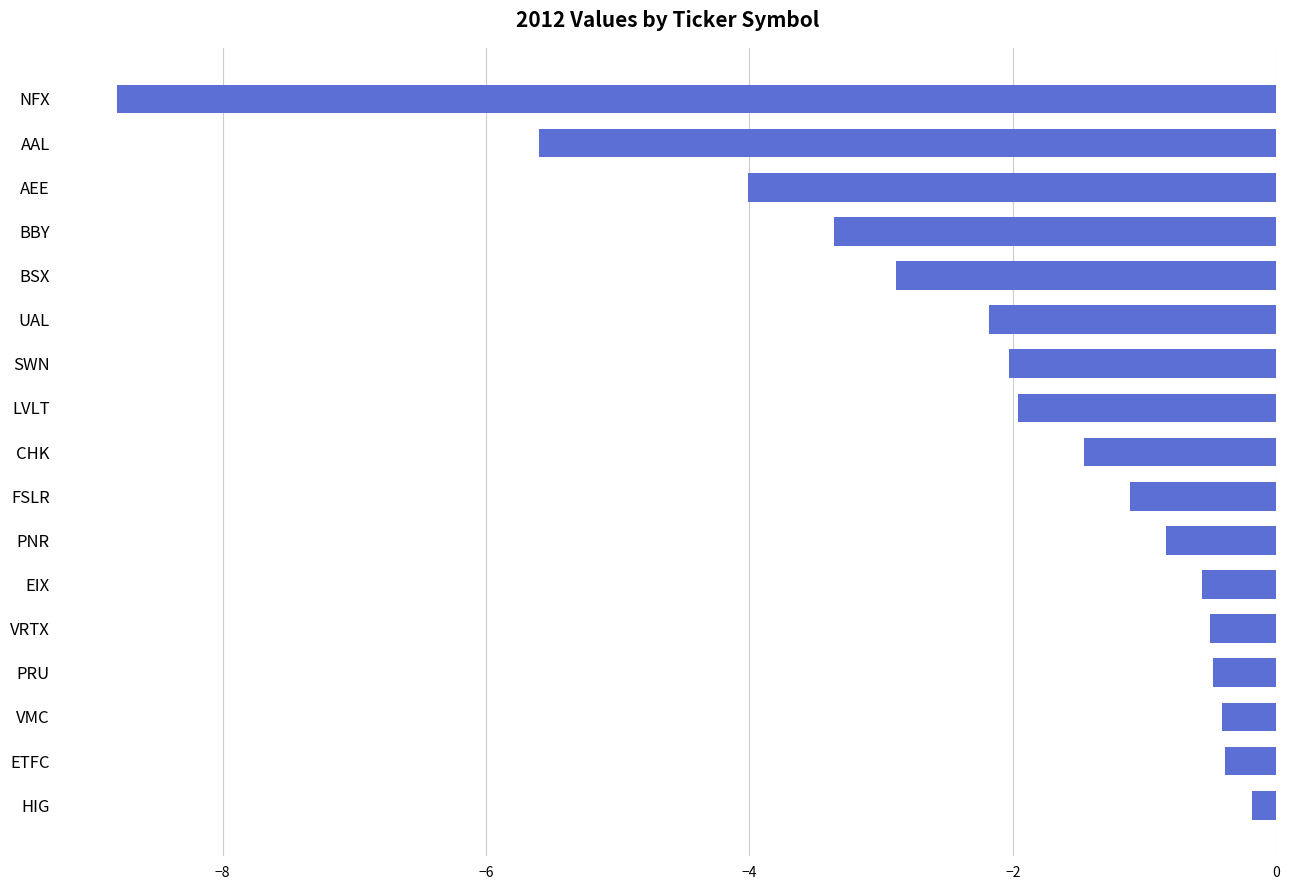

List the labels in order of value, largest first.

HIG, ETFC, VMC, PRU, VRTX, EIX, PNR, FSLR, CHK, LVLT, SWN, UAL, BSX, BBY, AEE, AAL, NFX